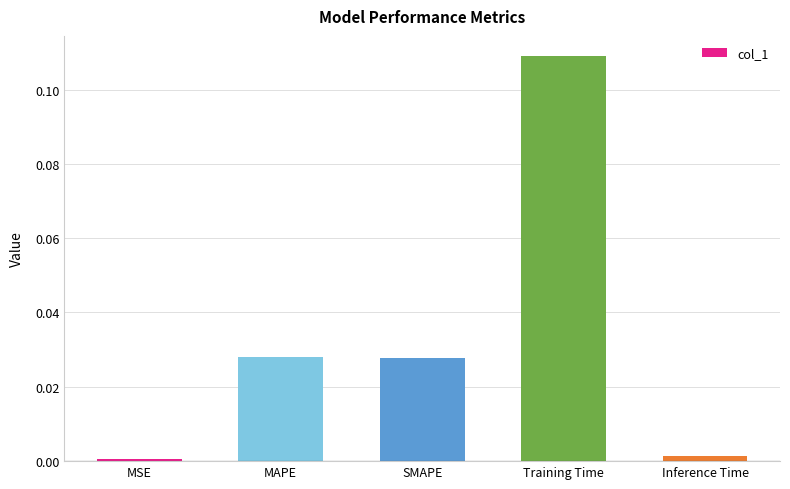

What is the label of the 2nd bar from the left?

MAPE